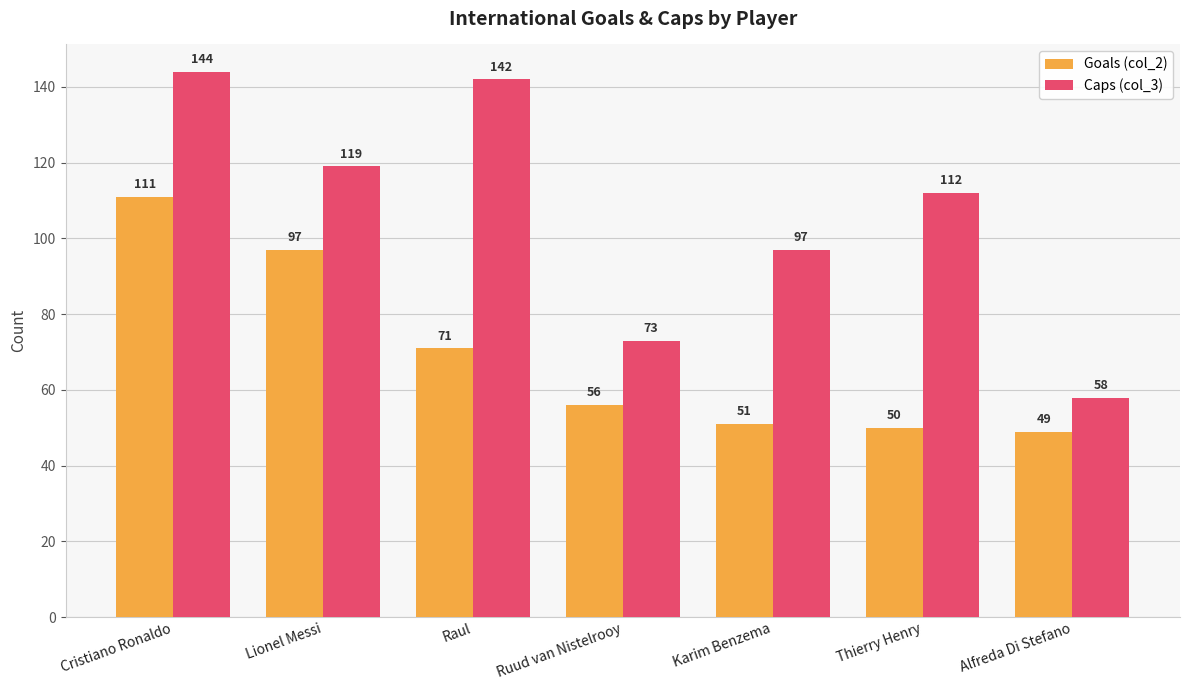

What is the difference between the Caps (col_3) values at Cristiano Ronaldo and Raul?

2